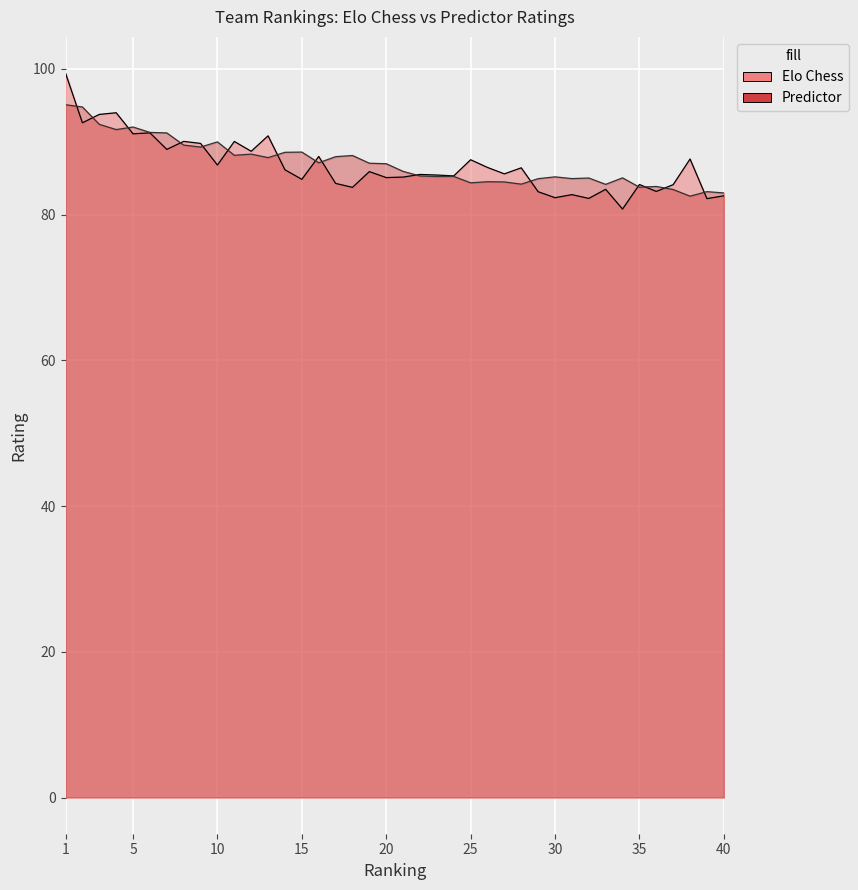

In Elo Chess, how many points are lower than both neighbors (excluding endpoints)?

15